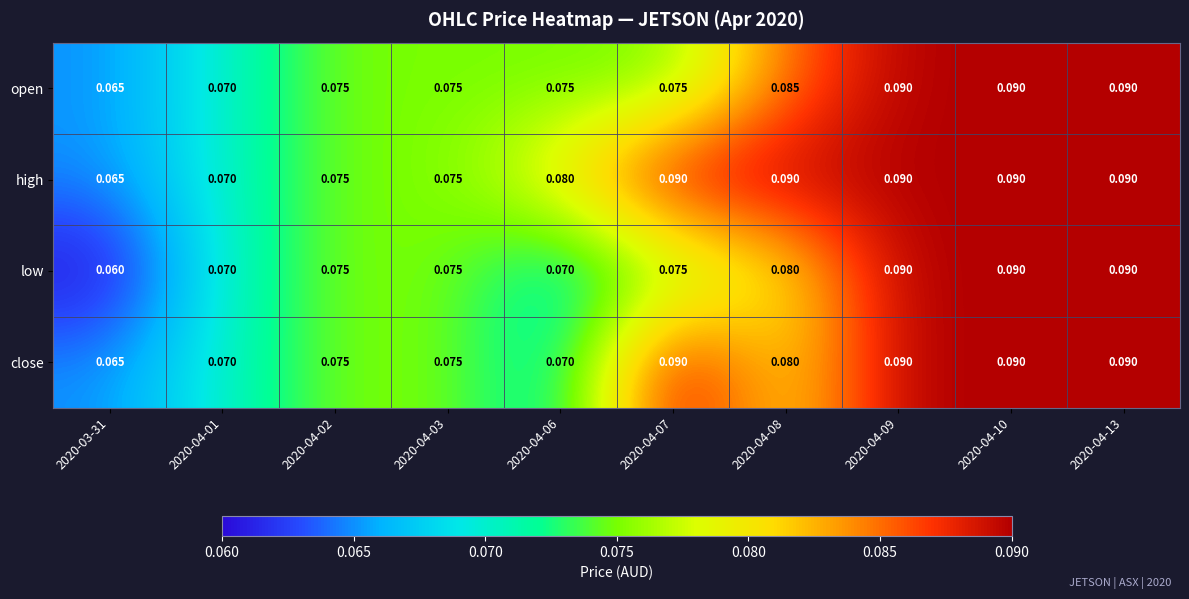

Which series has the largest total across all categories?

high